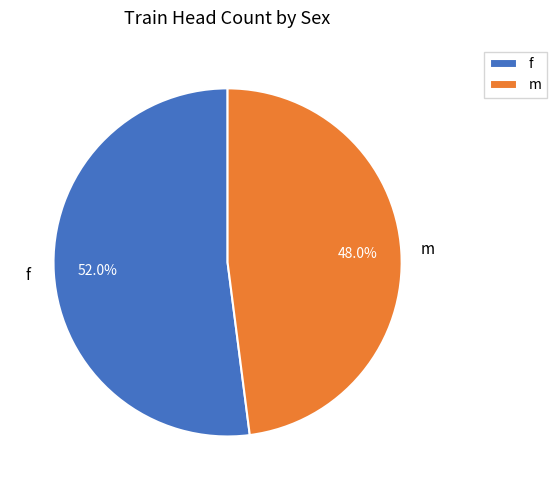

Does m represent more than half of the total?

No